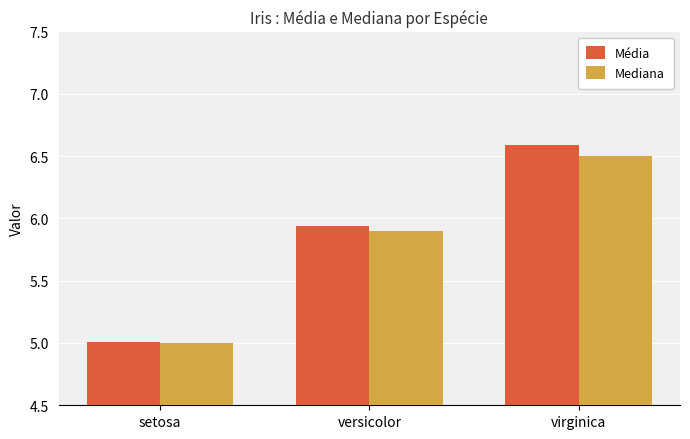

How many values in the Mediana series exceed 5?

2